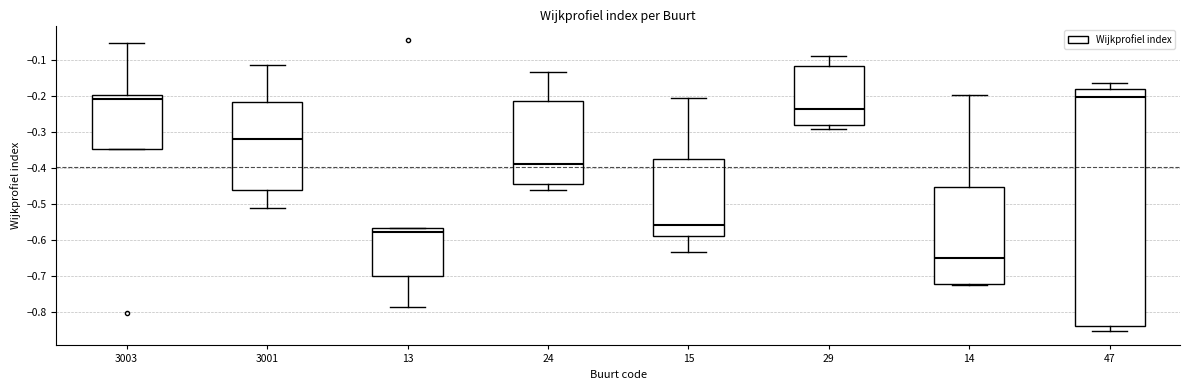

Where does the upper whisker of the box at x = 15 end on the y-axis? The values are not printed on the chart, so give them approximately, as read against the axis.

-0.20